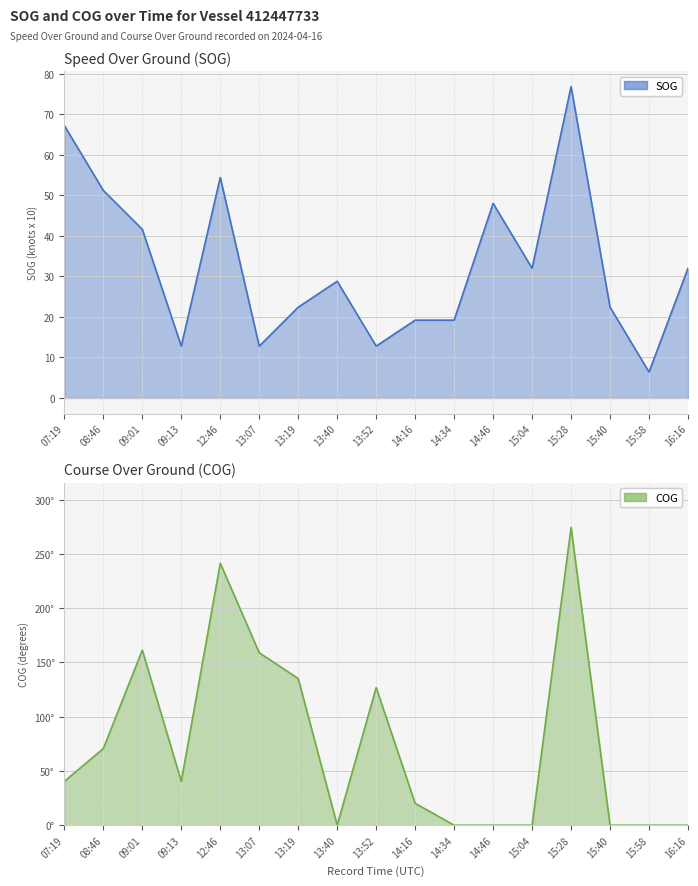

True or false: COG has a value of -113.4 at 14:34.

False